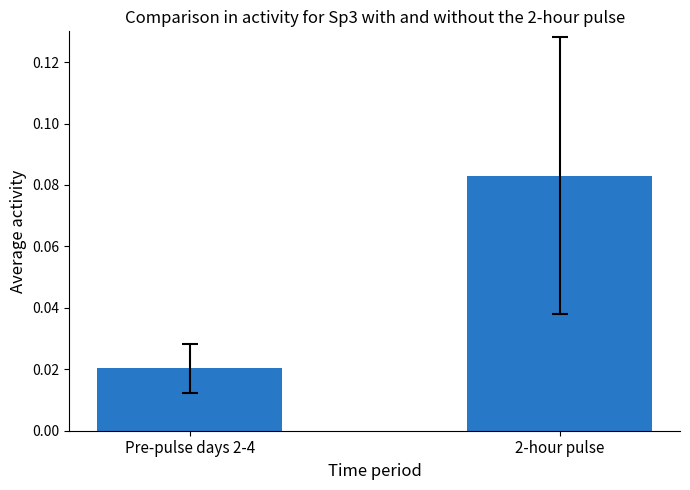

Count the number of categories in the chart.

2